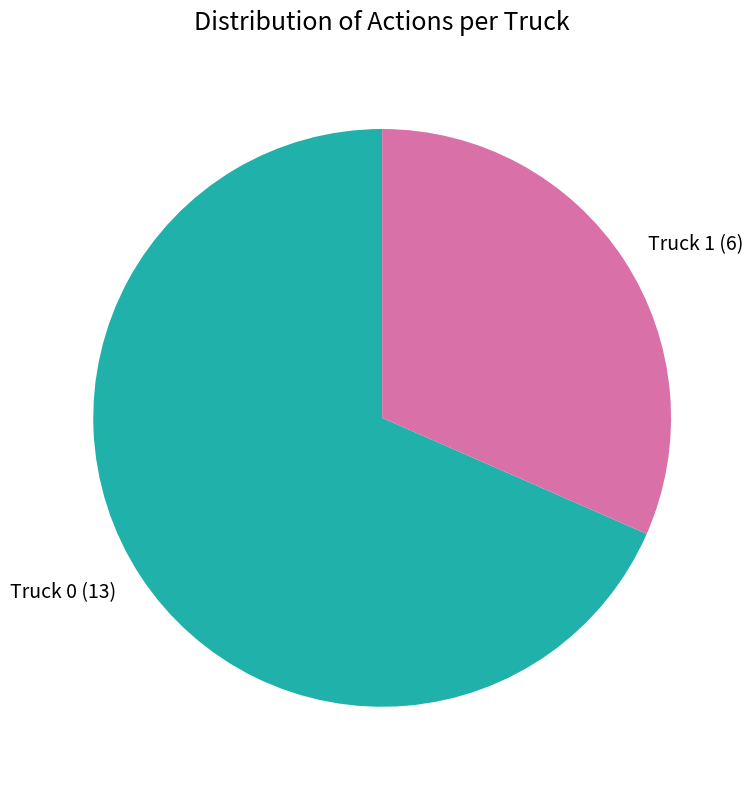

Which has a higher value, Truck 1 or Truck 0?

Truck 0